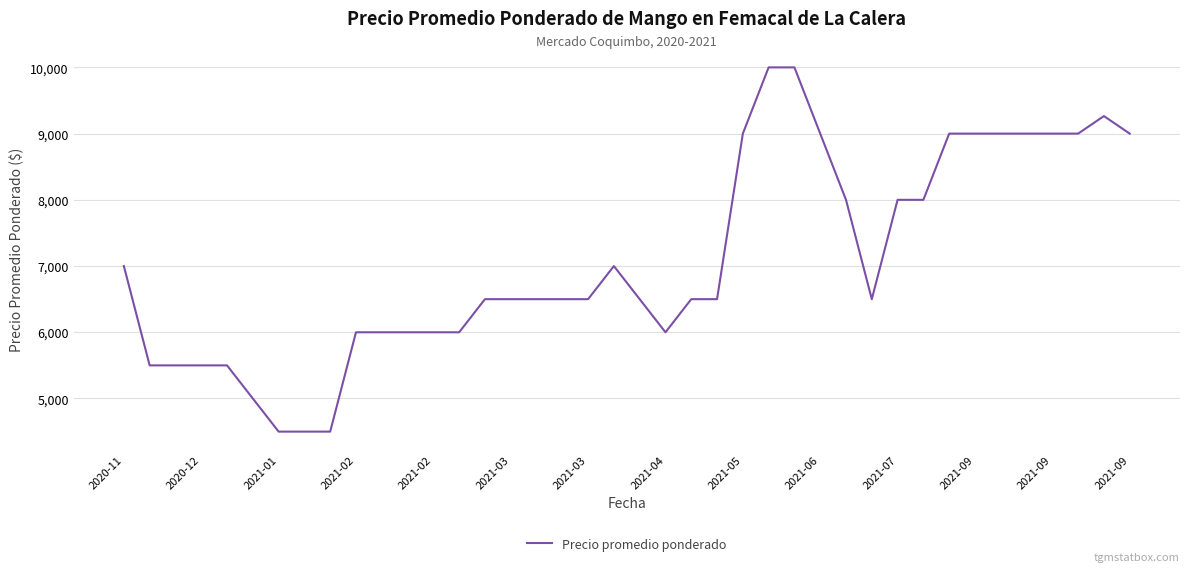

What is the difference between the maximum and minimum values?

5500